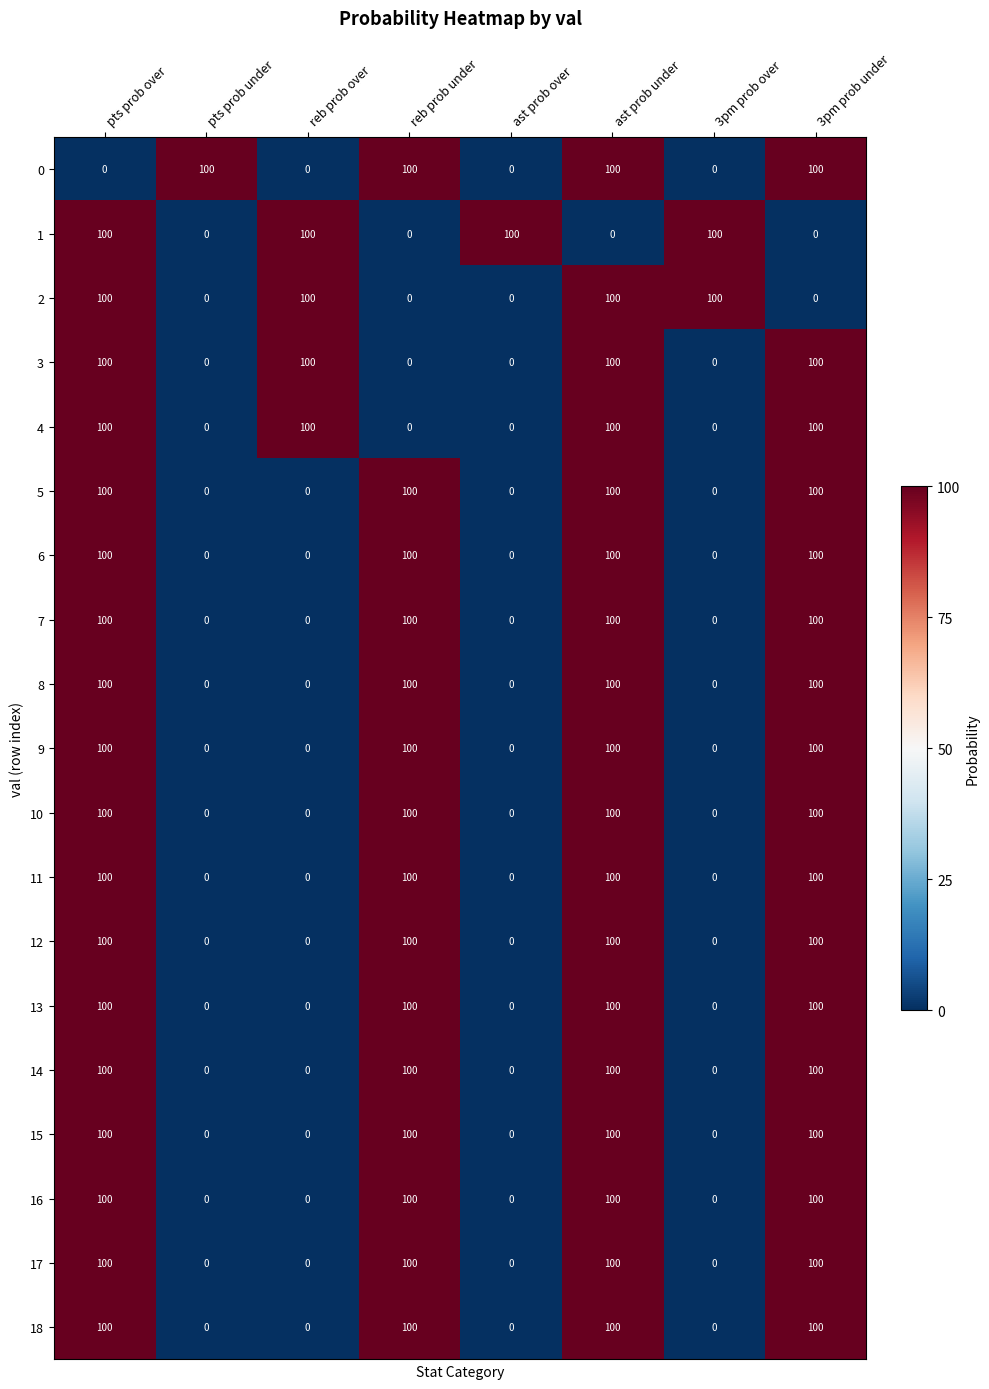

What is the total value across all series at ast prob under?

1800